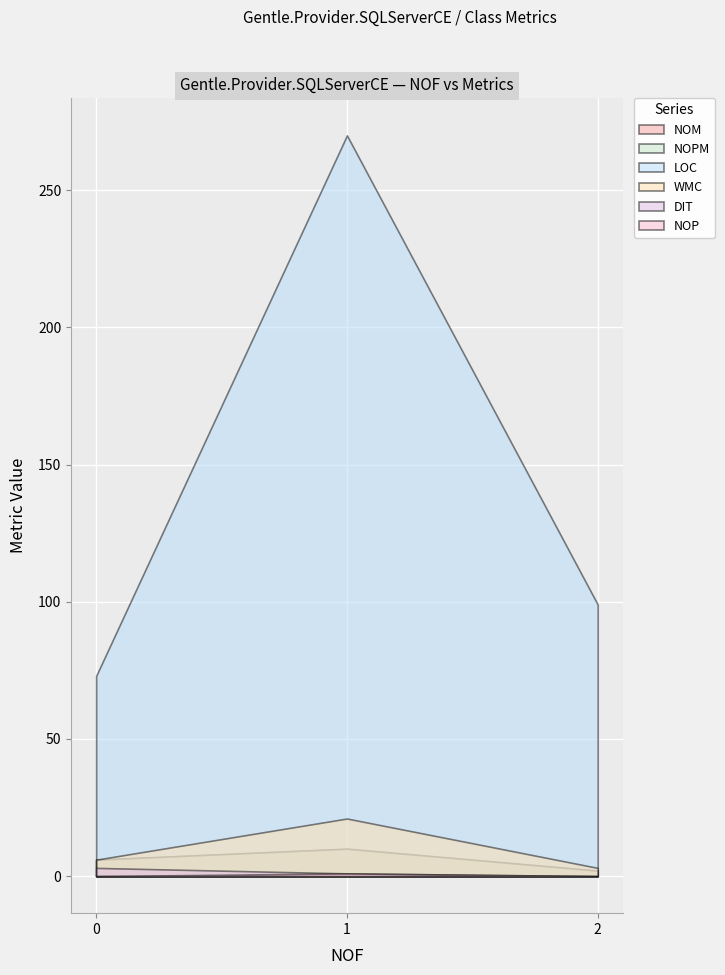

What is the greatest value displayed?

270